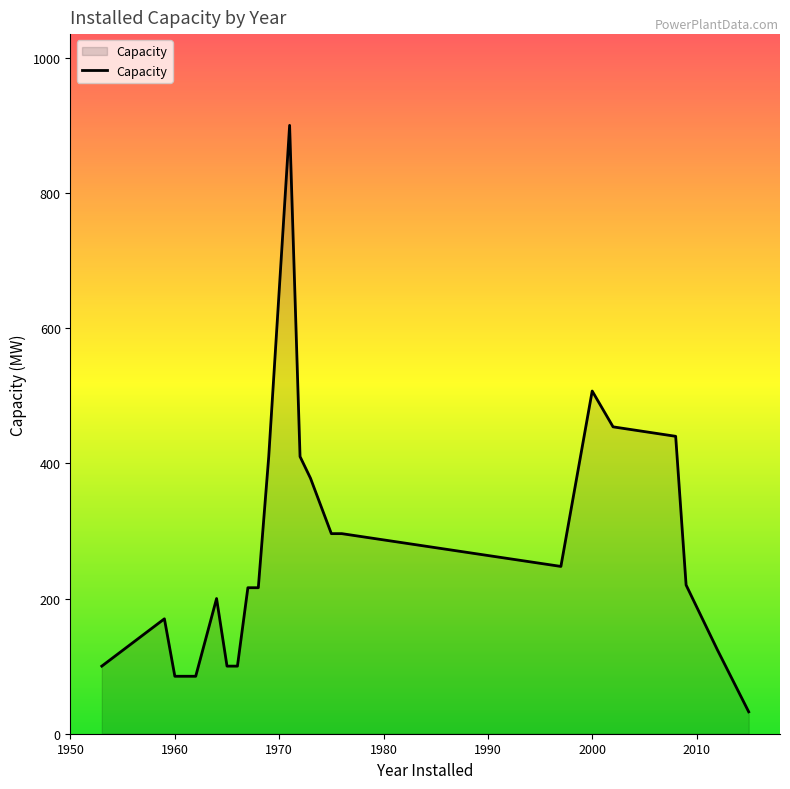

What is the sum of all values?

5987.0